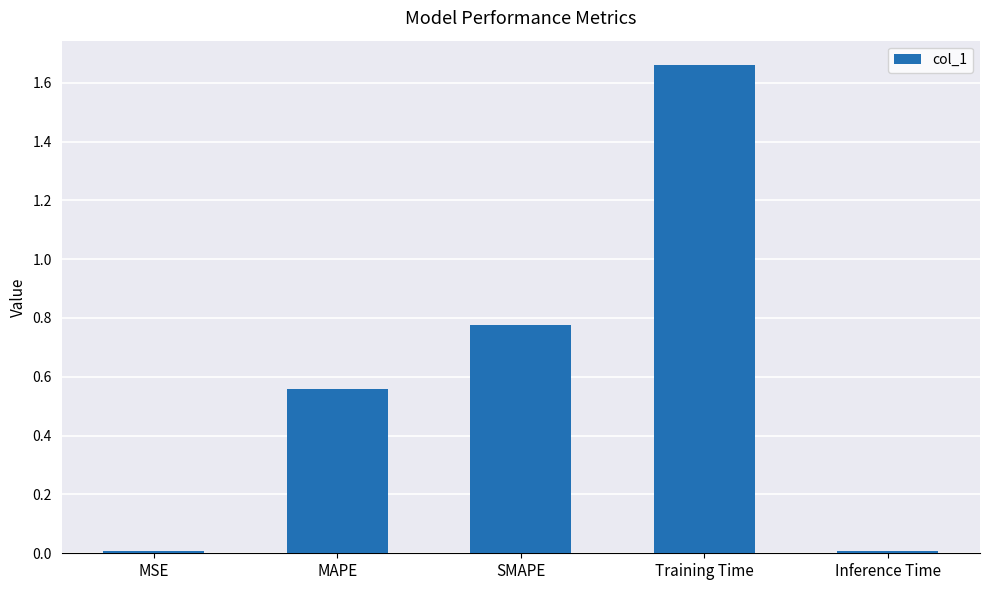

Which label corresponds to the largest value in the chart?

Training Time